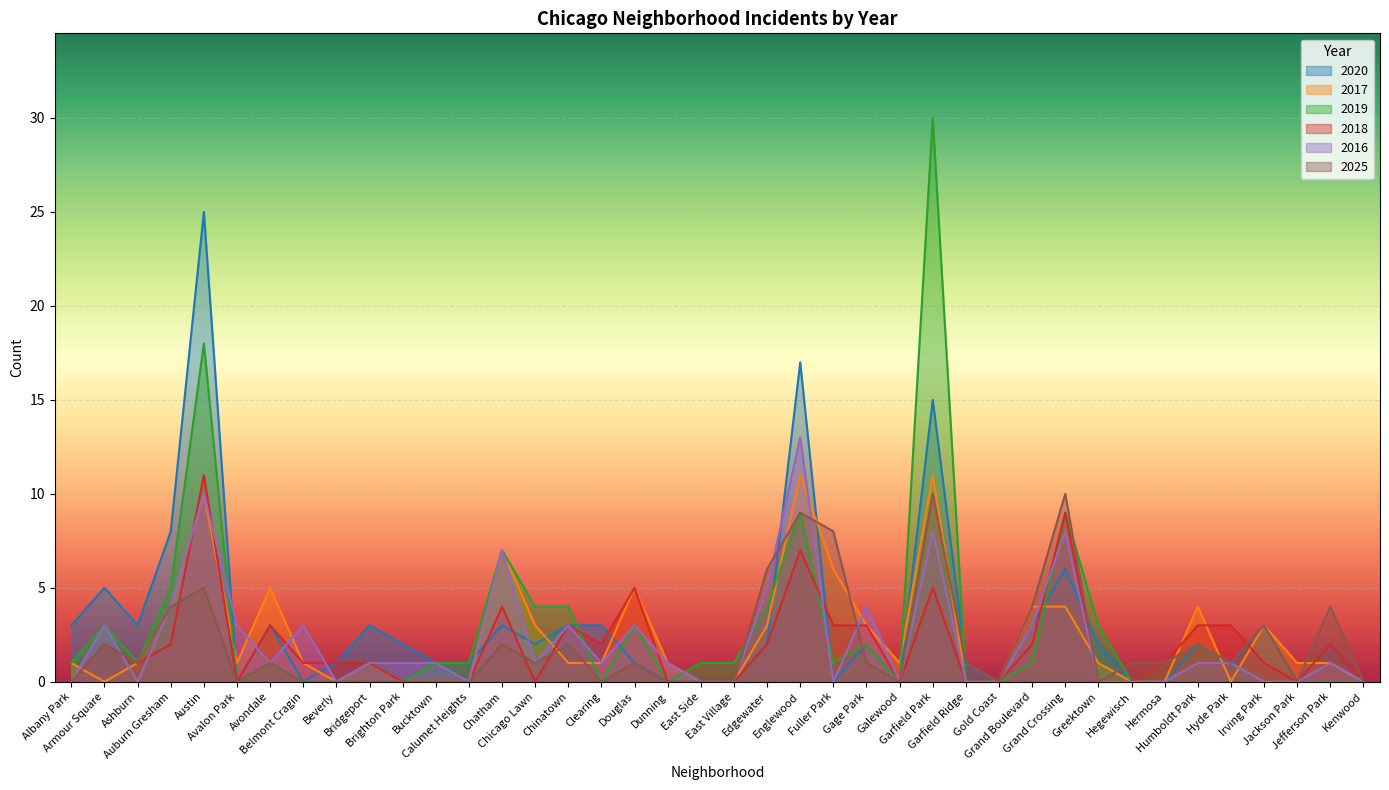

Between Douglas and Belmont Cragin, which is larger?

Douglas